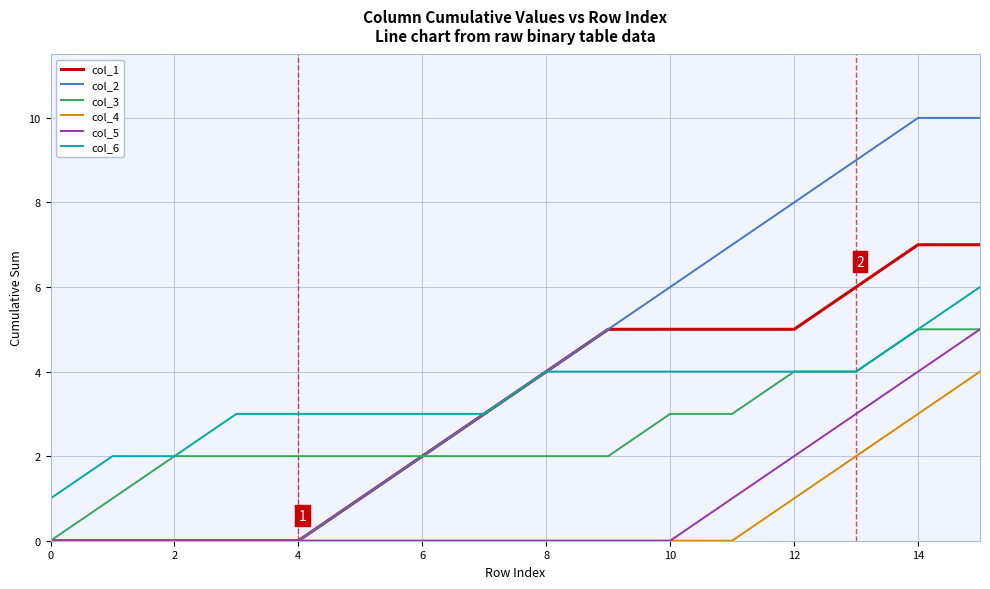

Which series has the largest range (max minus min)?

col_2